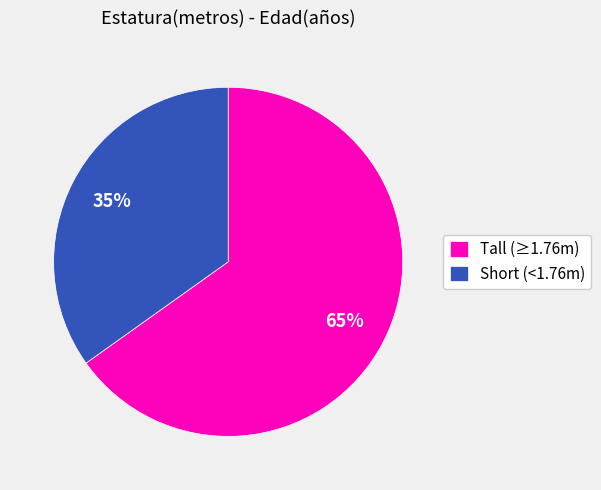

Rank the categories by value from lowest to highest.

Short (<1.76m), Tall (≥1.76m)